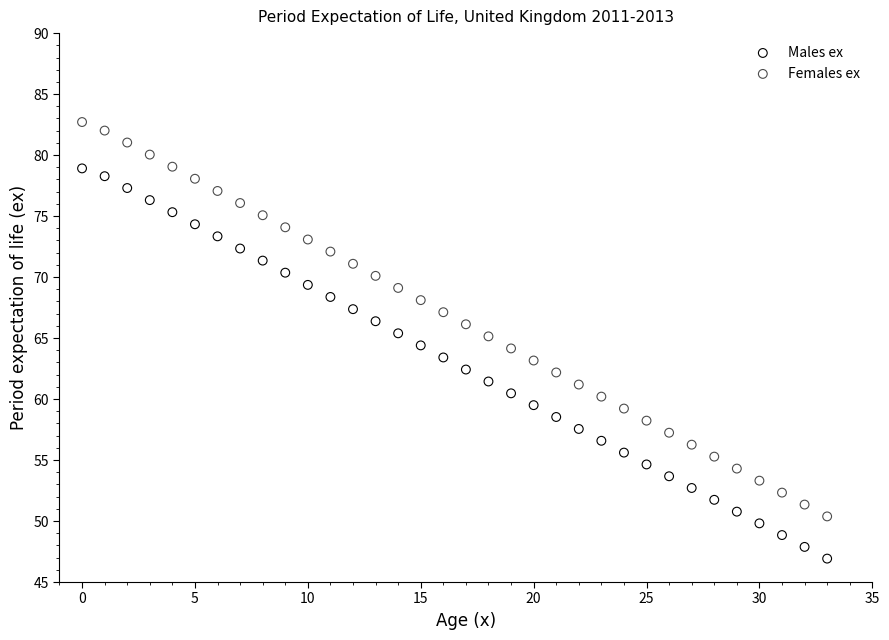

Which series reaches the minimum Y coordinate?

Males ex